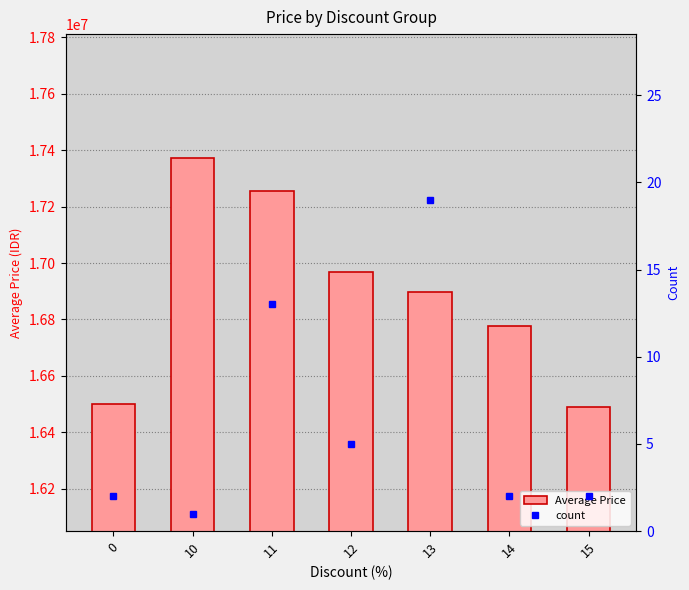

At how many categories does at least one series exceed 1610811?

7